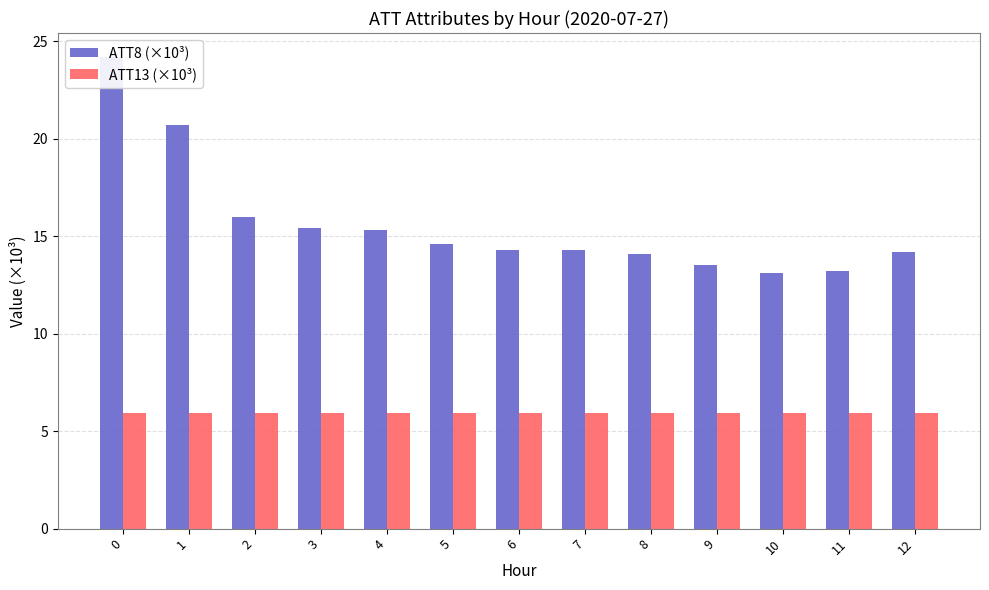

True or false: ATT8 (×10³) has a value of 24.2 at 0.

True